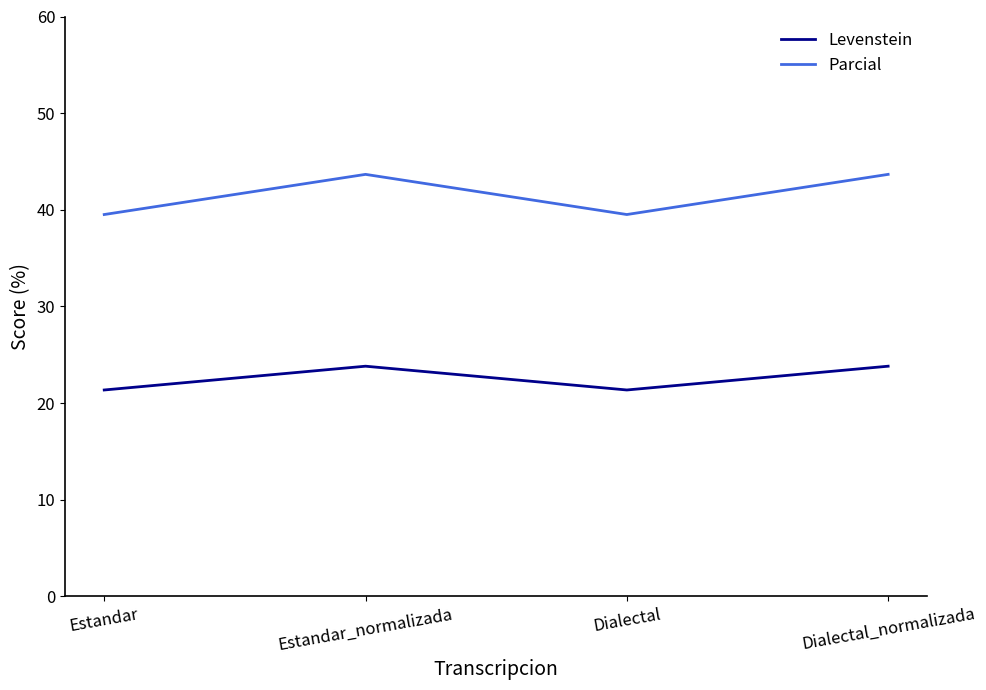

How many series are shown in this chart?

2